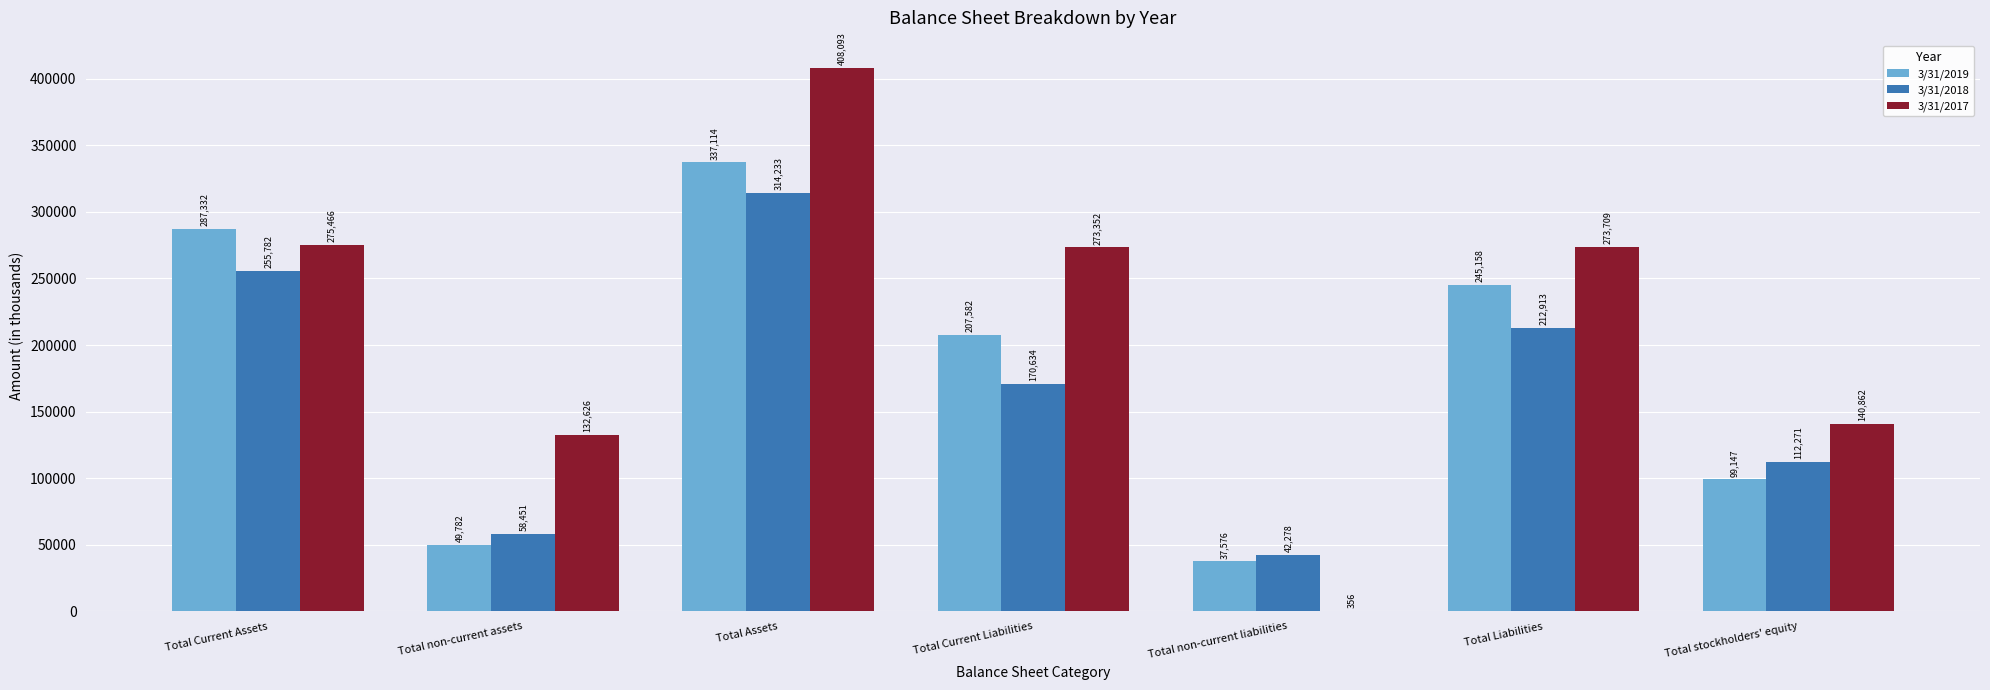

Which series has the largest range (max minus min)?

3/31/2017